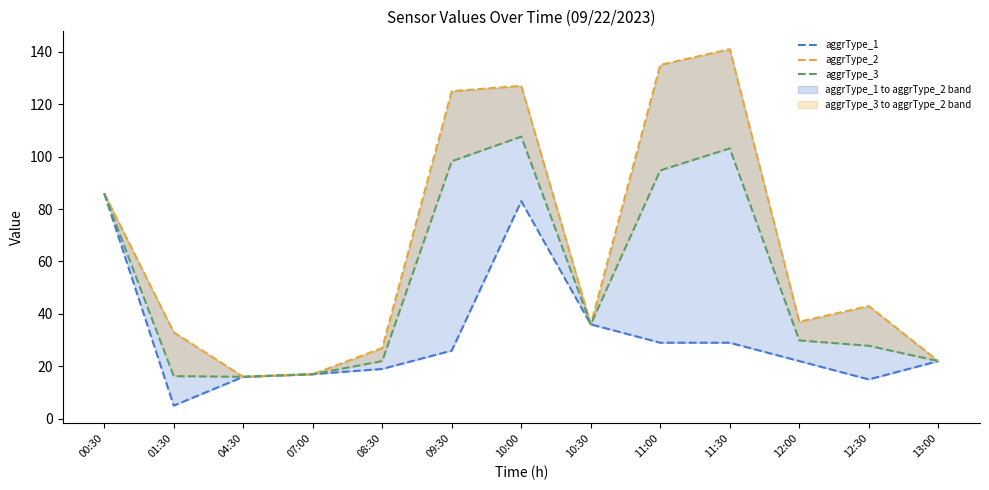

Read the aggrType_3 value at 10:30.

36.0